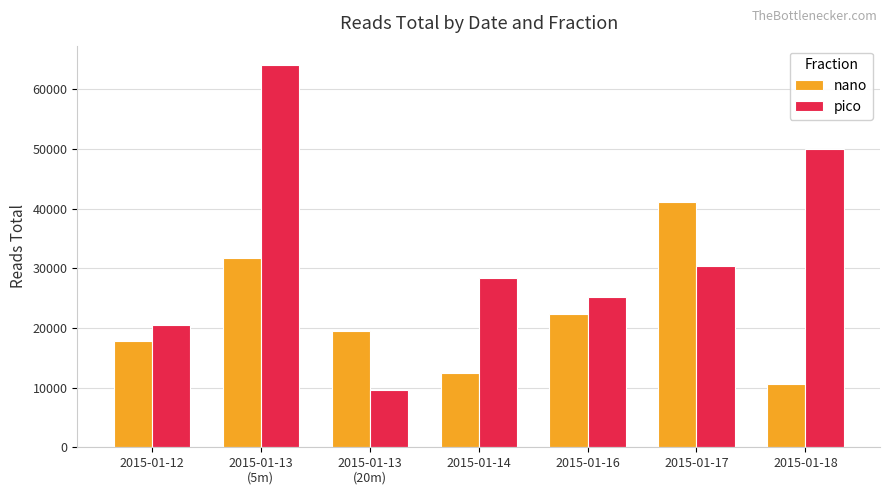

What is the sum of the pico values at 2015-01-12 and 2015-01-16?

45655